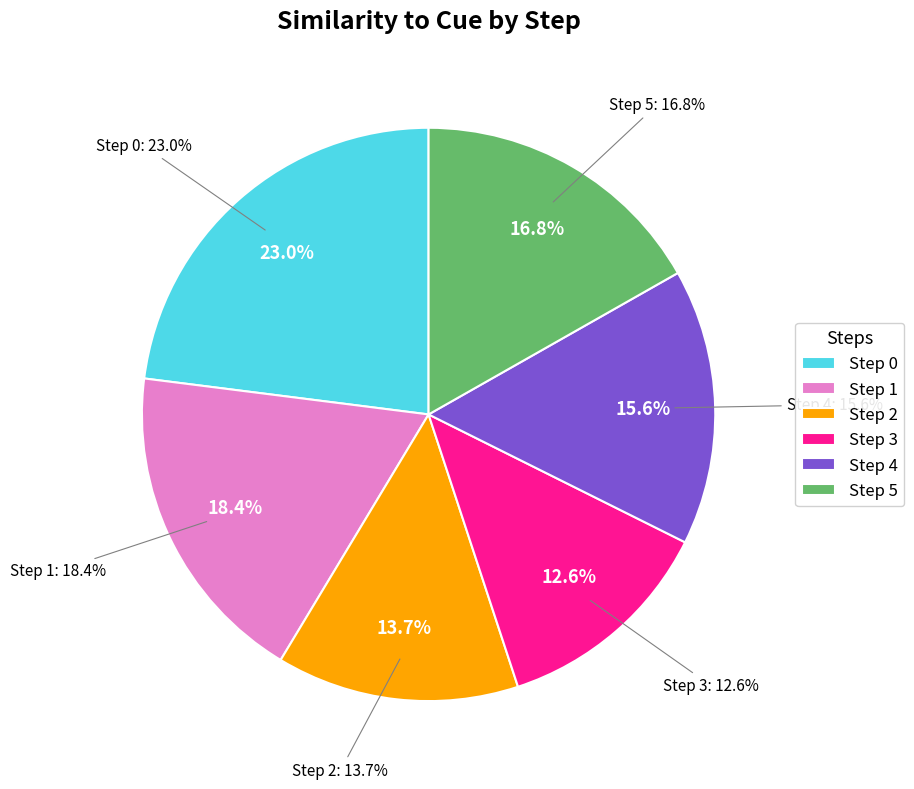

Does any single category account for the majority?

No